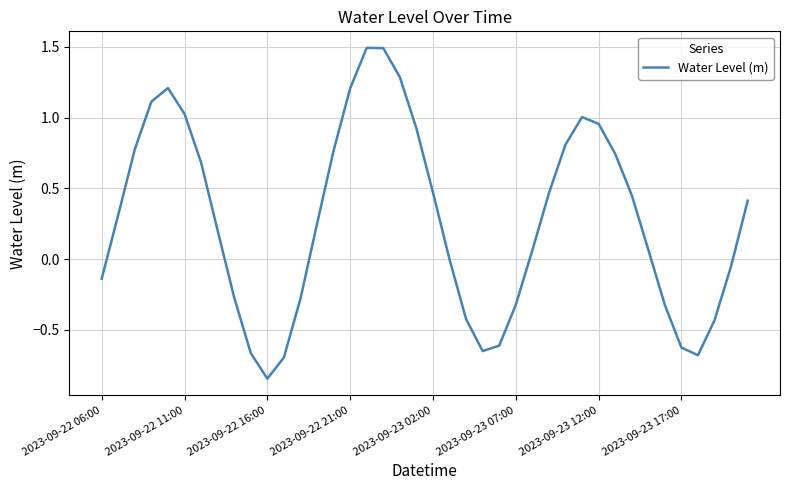

What is the greatest value displayed?

1.5